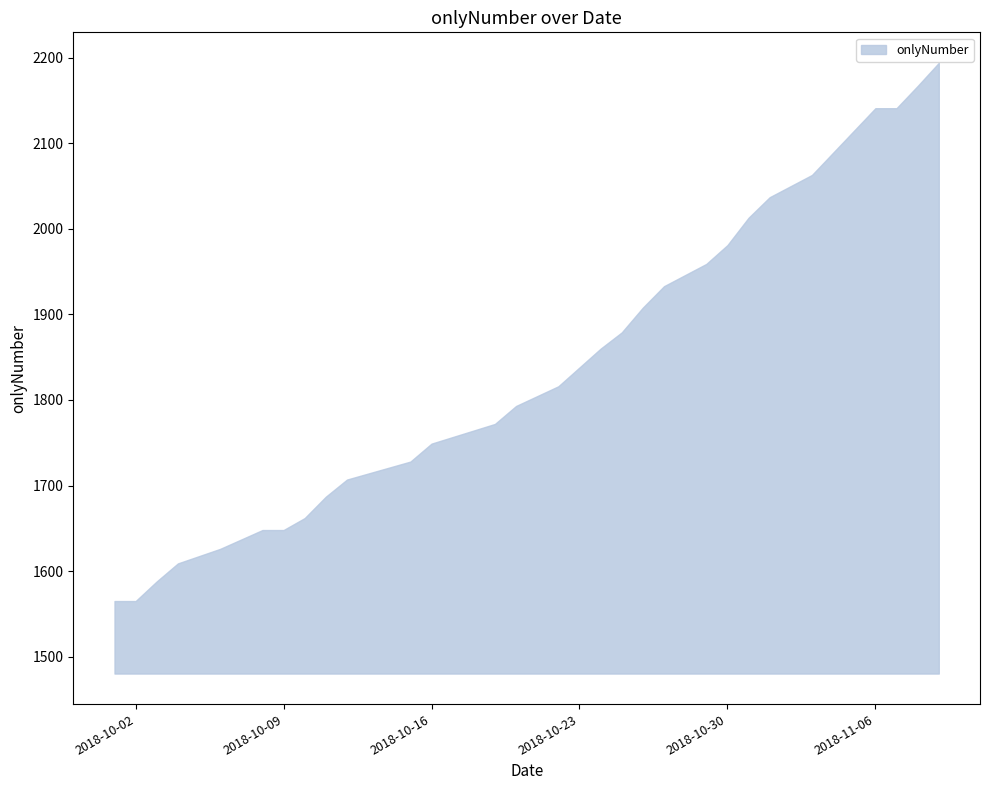

Reading left to right, what are all the values shown in this chart?

1565	1565	1588	1609	1626	1648	1648	1662	1687	1707	1728	1749	1772	1793	1816	1838	1860	1879	1908	1933	1959	1981	2013	2037	2063	2141	2141	2167	2194